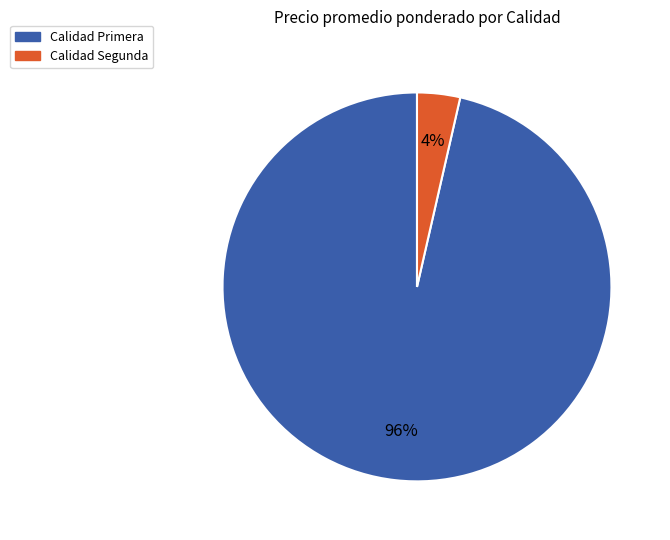

Is there a majority slice in this chart?

Yes